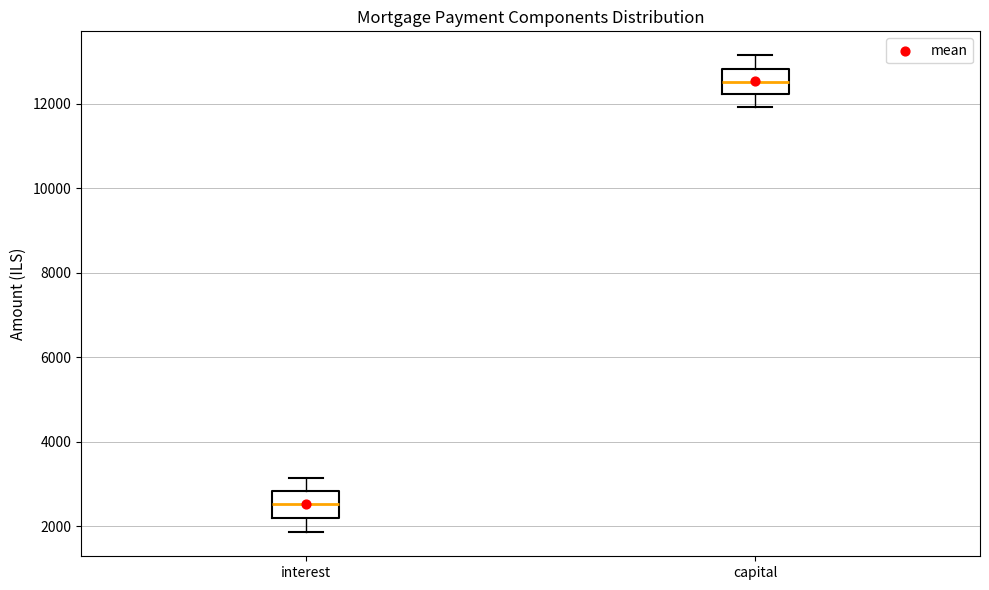

Reading left to right, read every box against the y-axis: the position of its median line, the range the box covers, and the ends of its whiskers. The values are not printed on the chart, so give them approximately, as read against the axis.

interest: median 2600, box 2200 to 2800, whiskers 1800 to 3200
capital: median 12600, box 12200 to 12800, whiskers 12000 to 13200